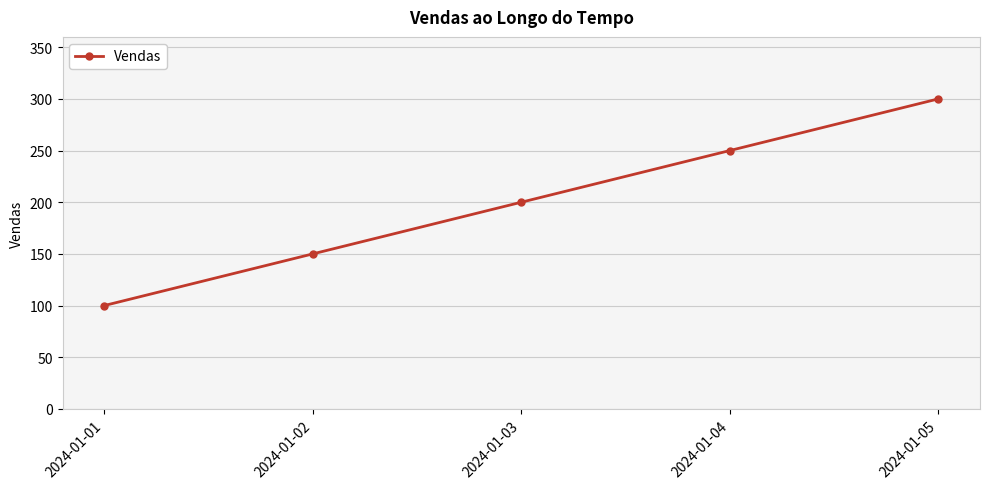

Rank the categories by value from lowest to highest.

2024-01-01, 2024-01-02, 2024-01-03, 2024-01-04, 2024-01-05